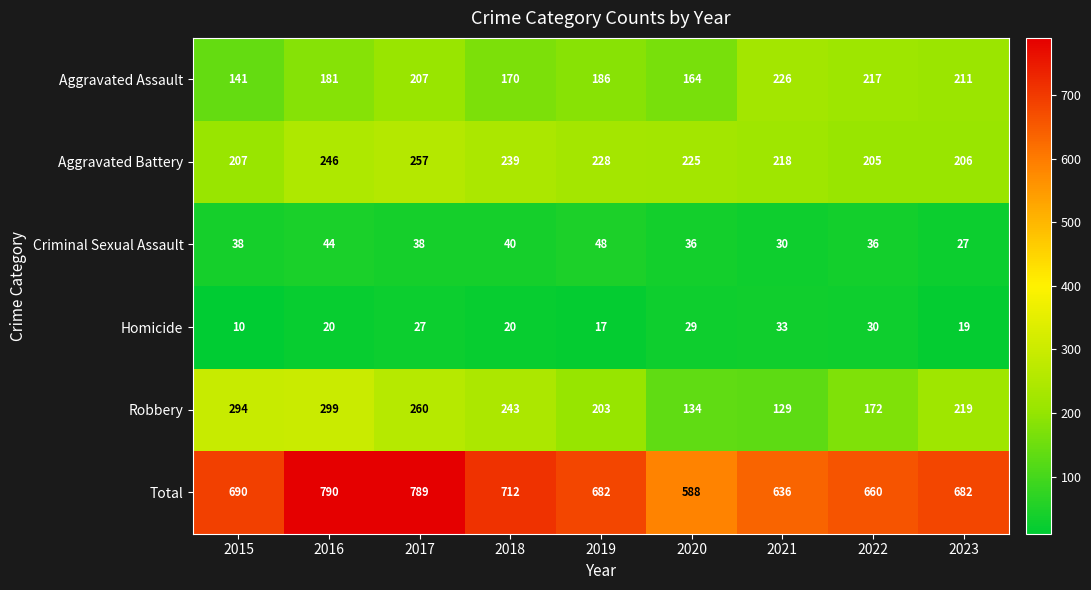

What is the smallest value displayed?

10